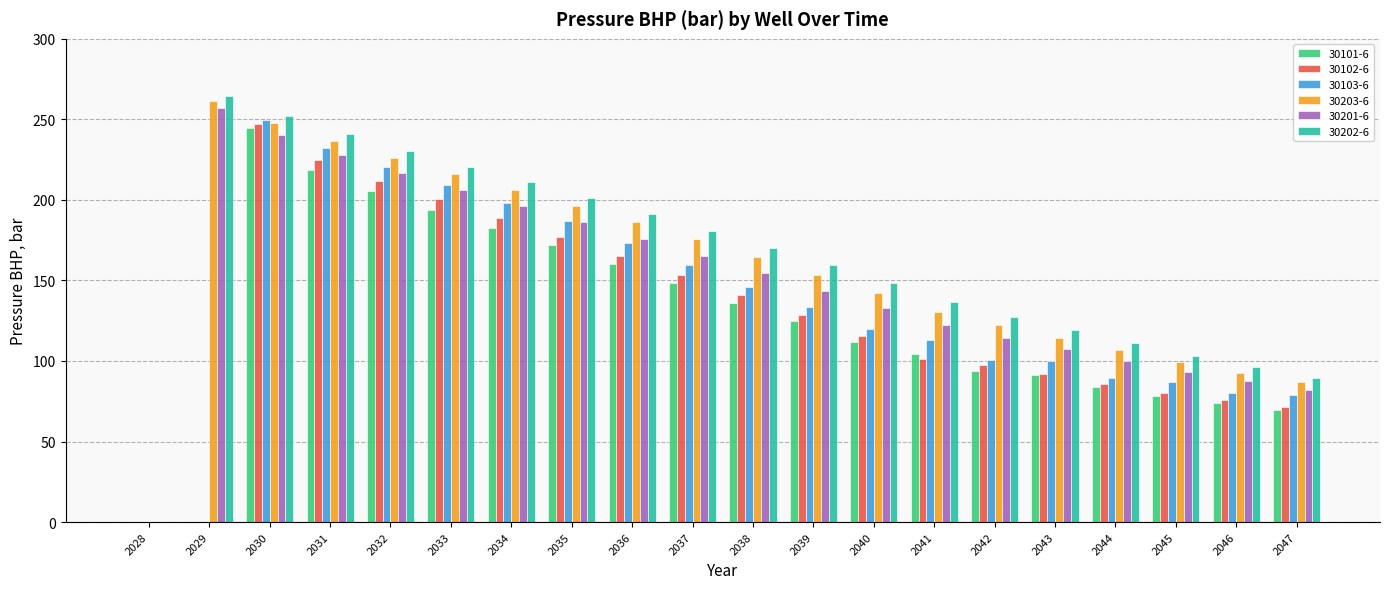

What is the average value of the 30202-6 series?

162.7